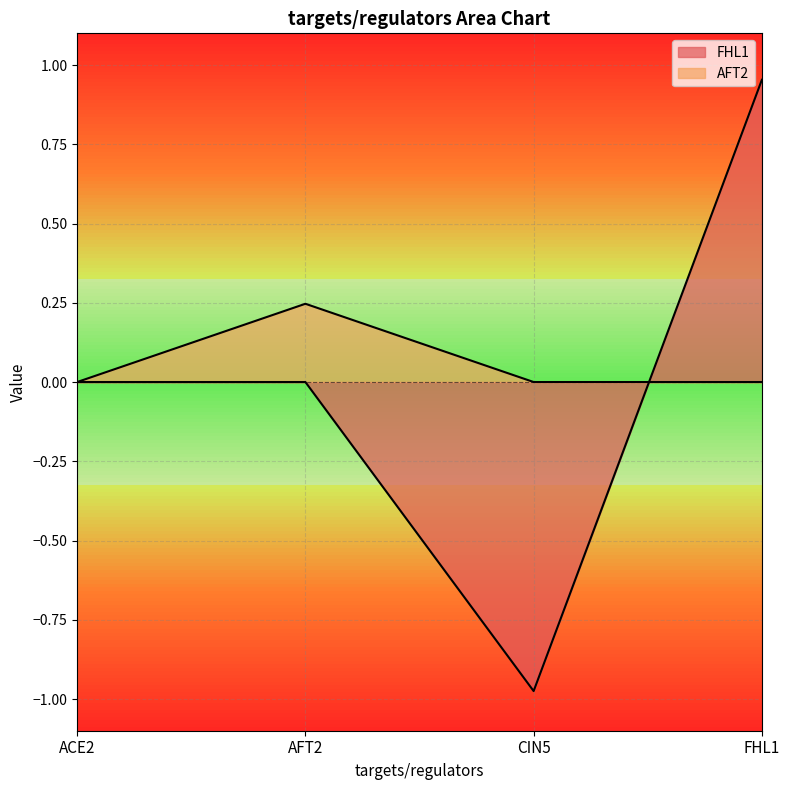

Which series has the largest total across all categories?

AFT2